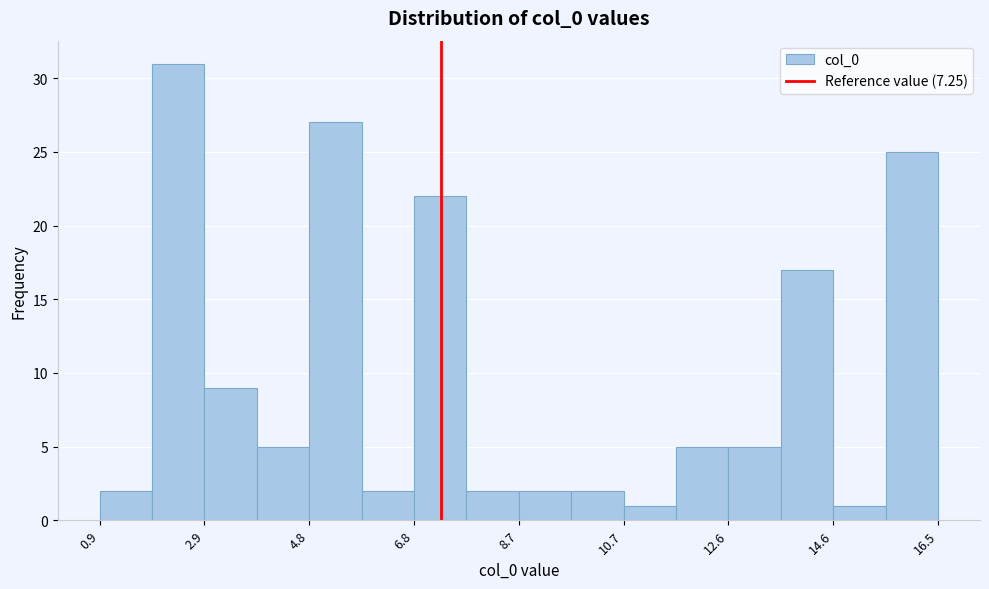

Reading left to right, transcribe this chart: for each bar, give the range it covers on the x-axis and its height. Neither the bar edges nor the heights are printed on the chart, so give them approximately, as read against the axes.

1.0 to 1.8: 2
1.8 to 2.8: 31
2.8 to 3.8: 9
3.8 to 4.8: 5
4.8 to 5.8: 27
5.8 to 6.8: 2
6.8 to 7.8: 22
7.8 to 8.8: 2
8.8 to 9.6: 2
9.6 to 10.6: 2
10.6 to 11.6: 1
11.6 to 12.6: 5
12.6 to 13.6: 5
13.6 to 14.6: 17
14.6 to 15.6: 1
15.6 to 16.6: 25